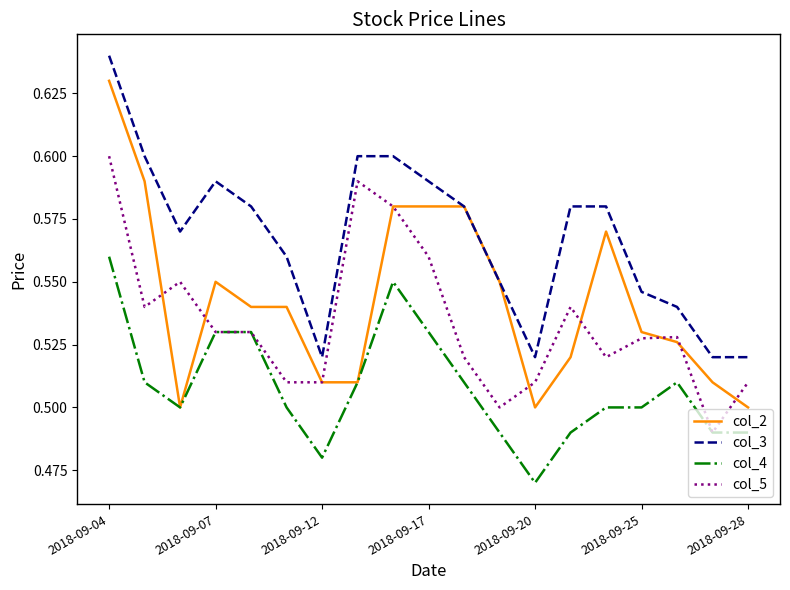

Which series has the largest range (max minus min)?

col_2